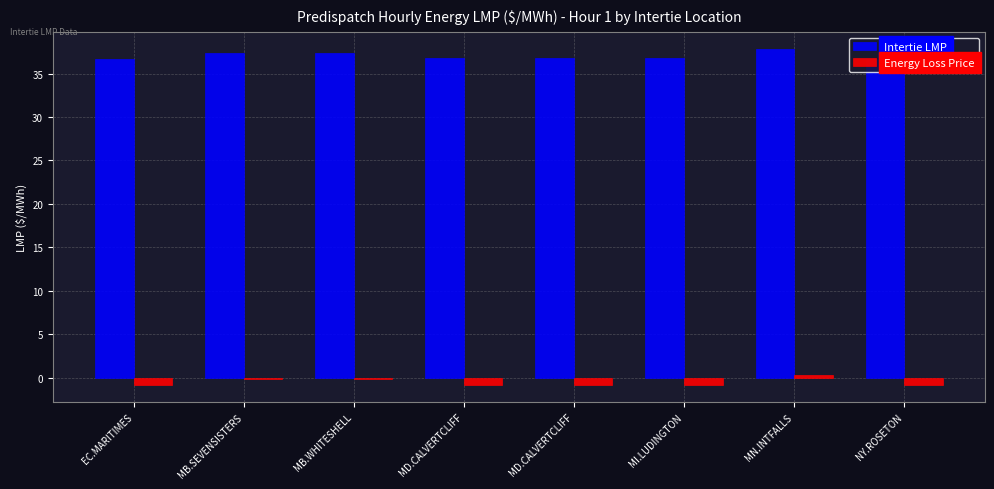

Does the chart contain stacked bars?

No